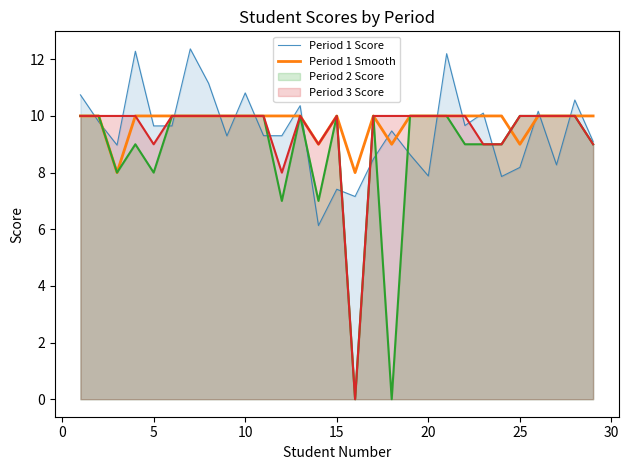

After their last crossing, which series has the higher values: Period 1 Smooth or Period 1 Score?

Period 1 Smooth